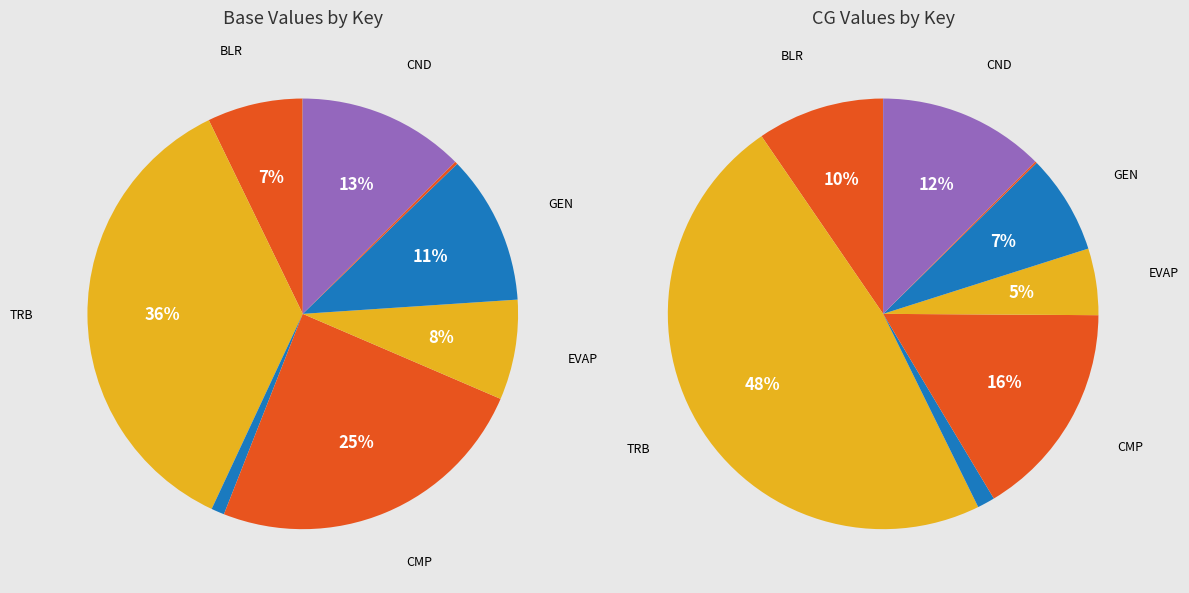

What is the smallest slice in the pie chart?

QBLR